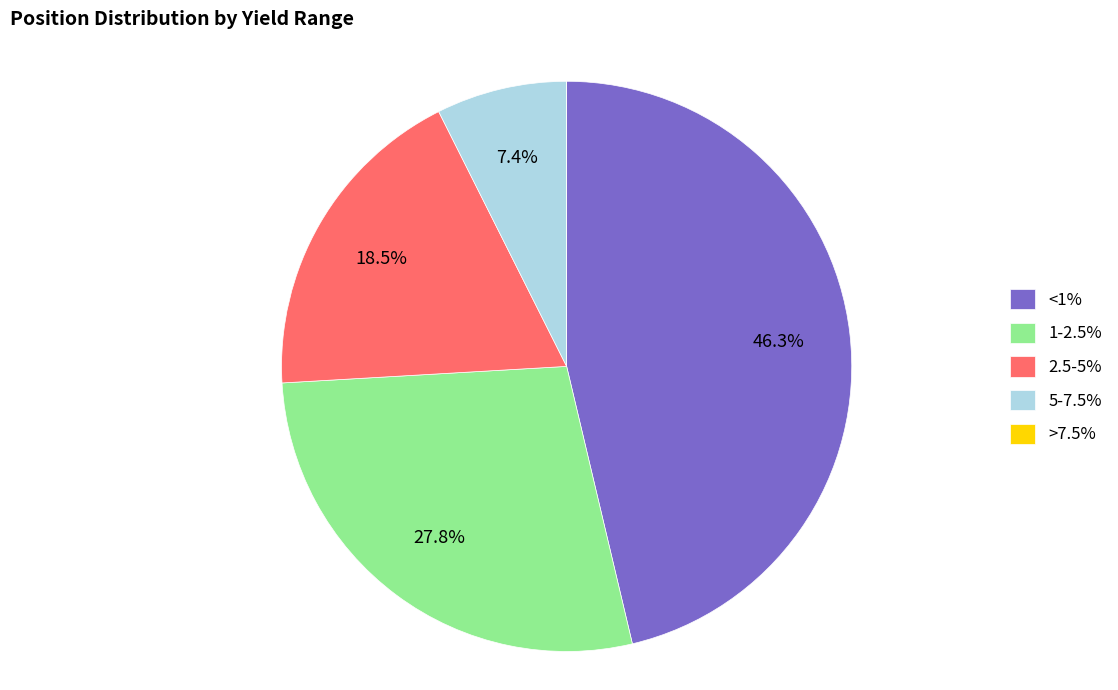

What is the total percentage of <1% and 1-2.5%?

74.1%